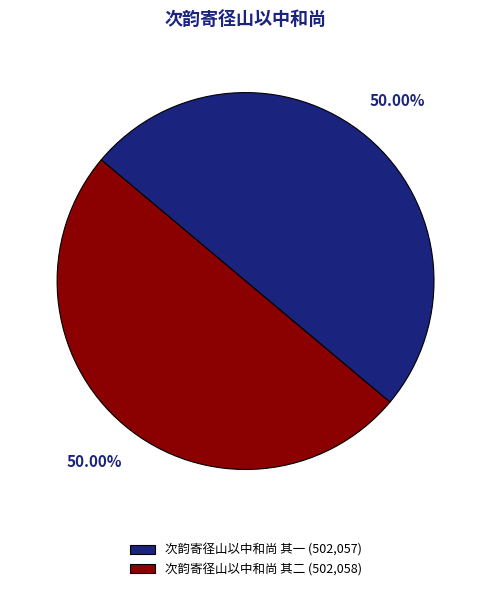

To the nearest percent, what is the combined percentage of 次韵寄径山以中和尚 其二 and 次韵寄径山以中和尚 其一?

100%